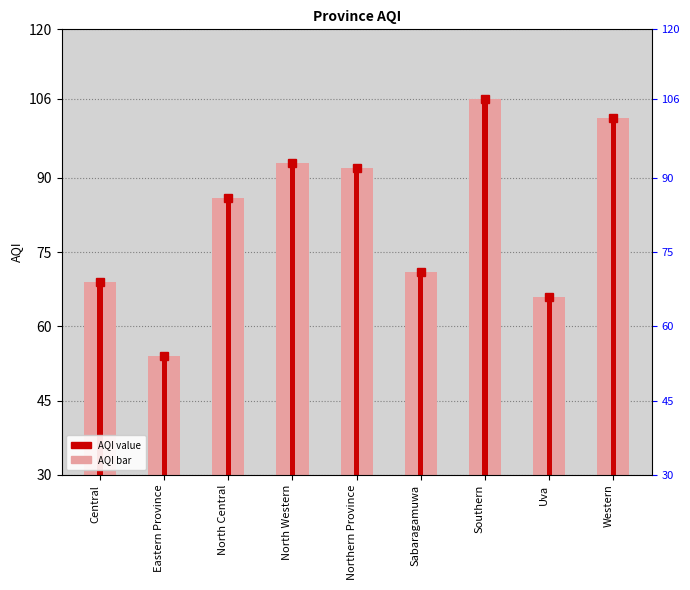

What is the average value?

82